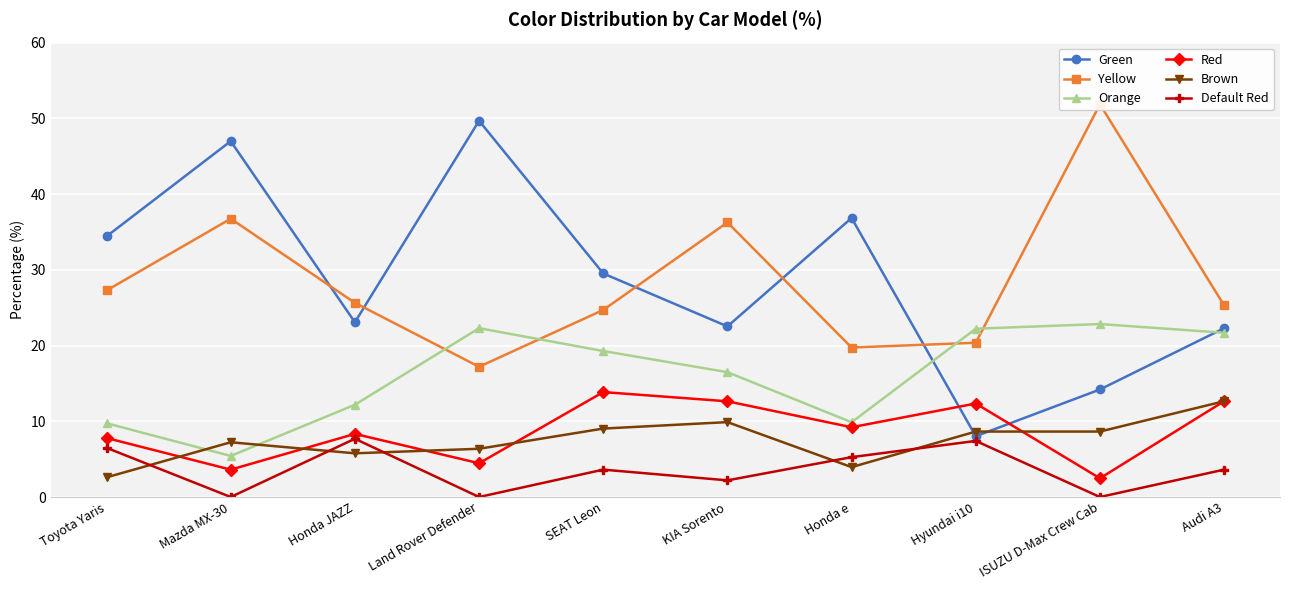

After their last crossing, which series has the higher values: Brown or Red?

Brown